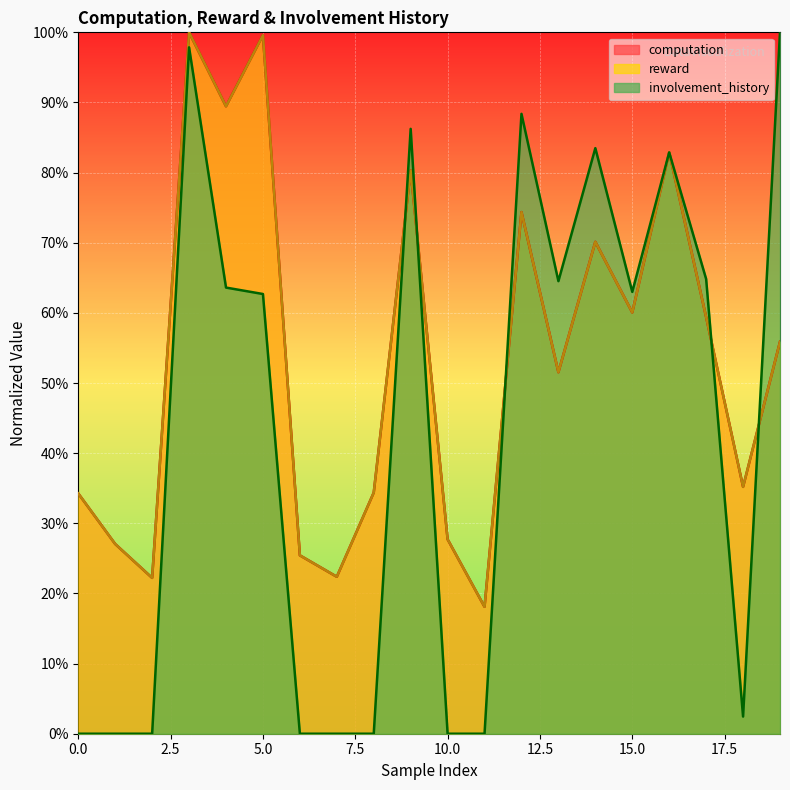

After their last crossing, which series has the higher values: involvement_history or reward?

involvement_history